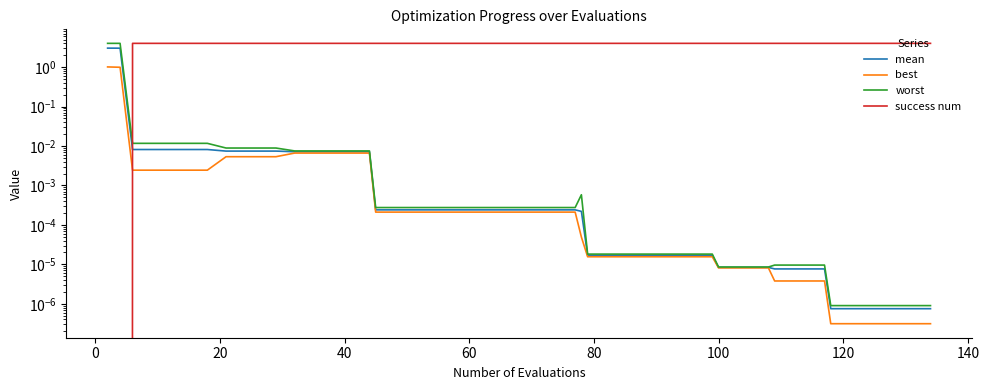

The best series shows 1.0 at 0. True or false?

True